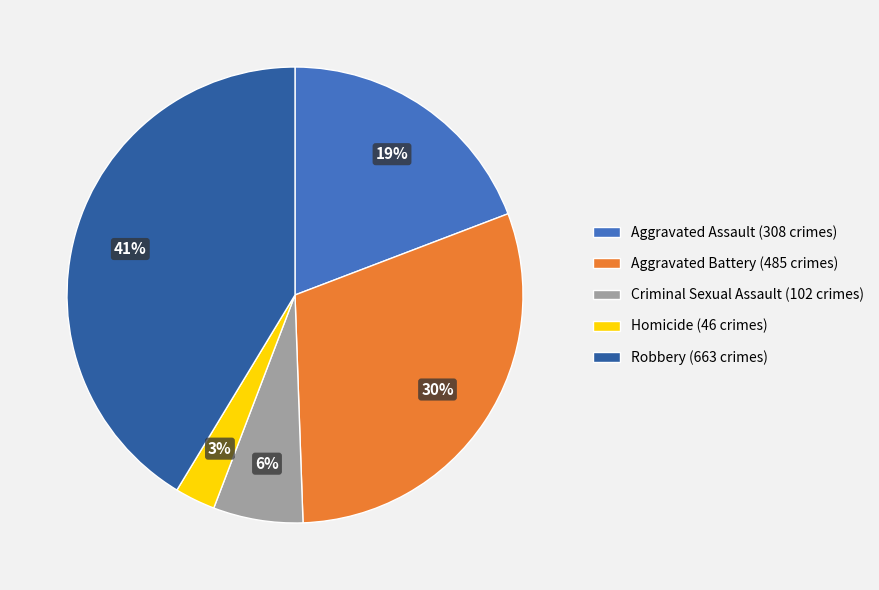

What is the largest slice in the pie chart?

Robbery